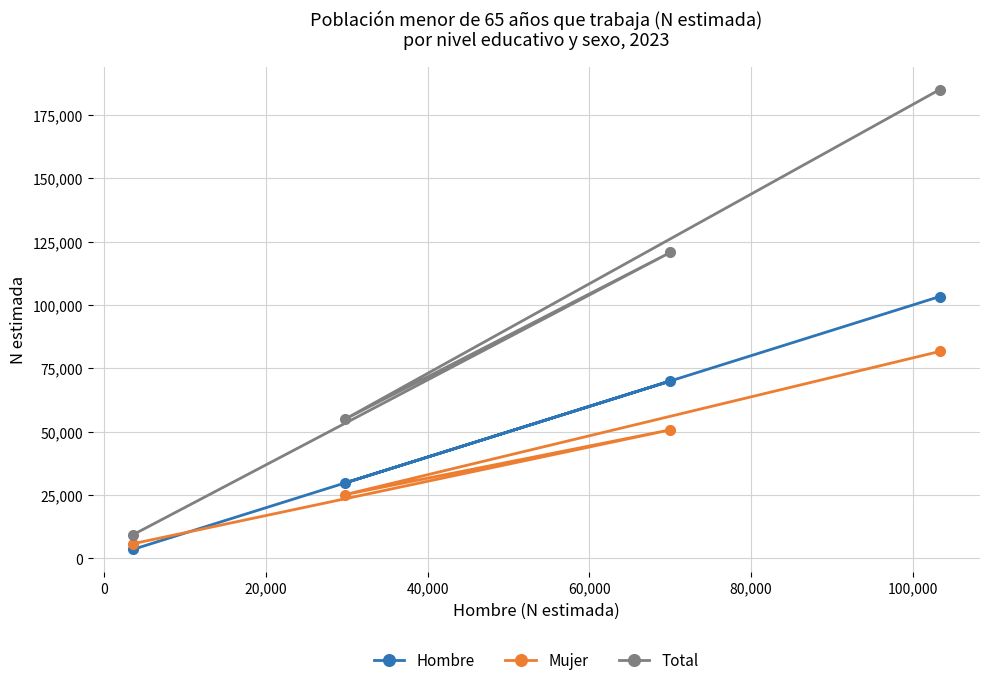

True or false: Mujer and Total cross at least once.

False